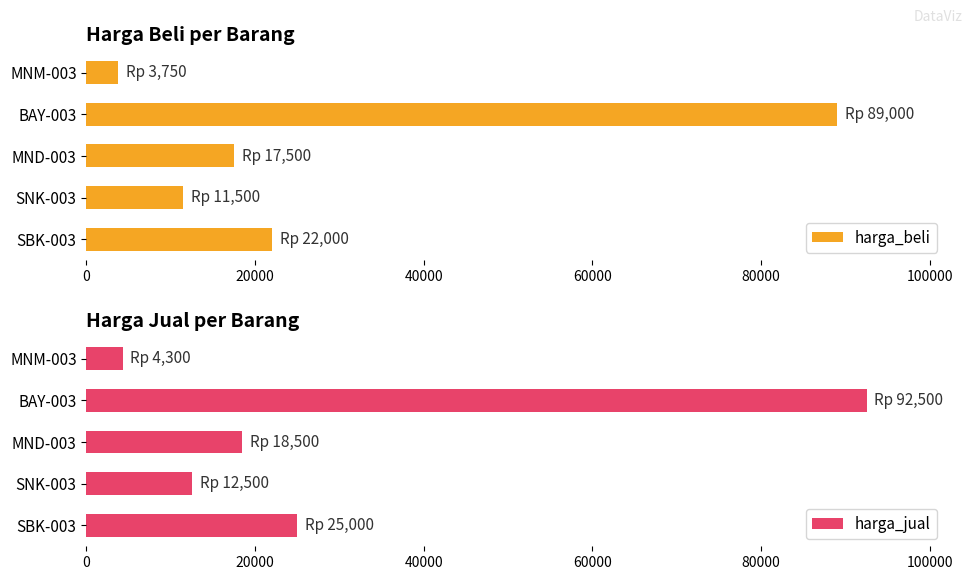

Are the bars grouped side by side (vs. stacked)?

Yes